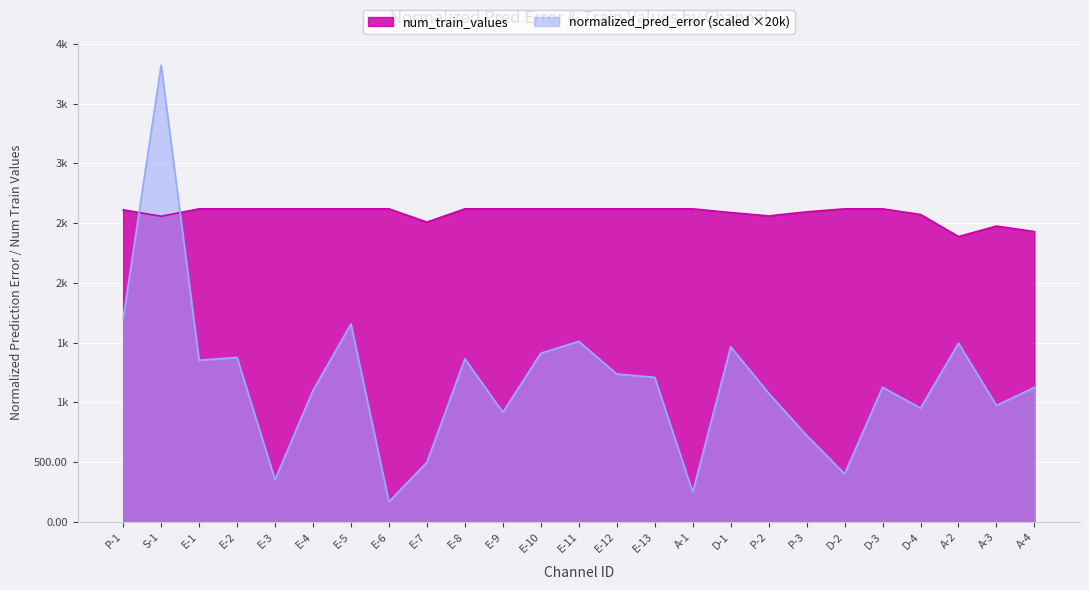

Is the value of normalized_pred_error at E-2 greater than the value of num_train_values at E-12?

No